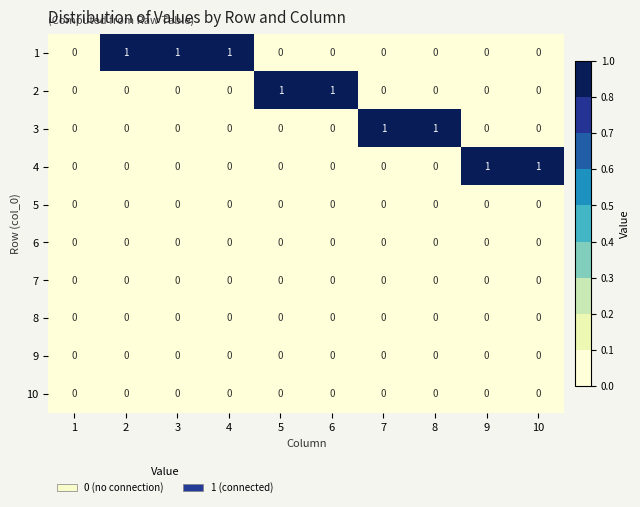

How many 3 values are between 0 and 1?

10